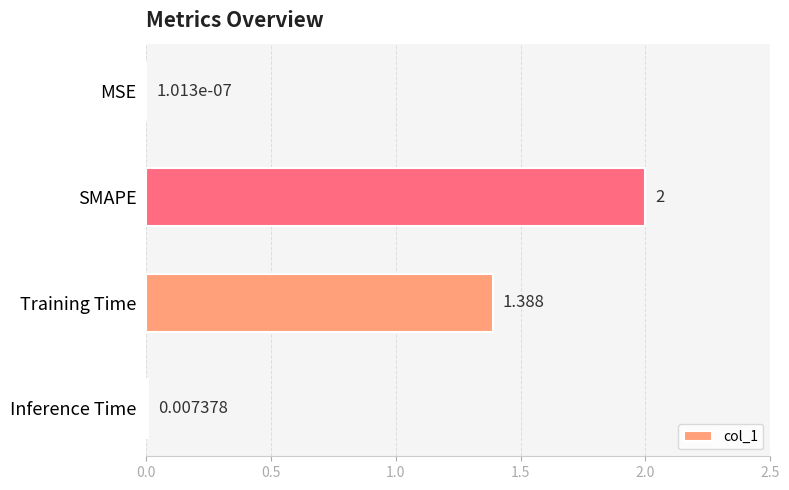

Which category has the highest value across all series?

SMAPE